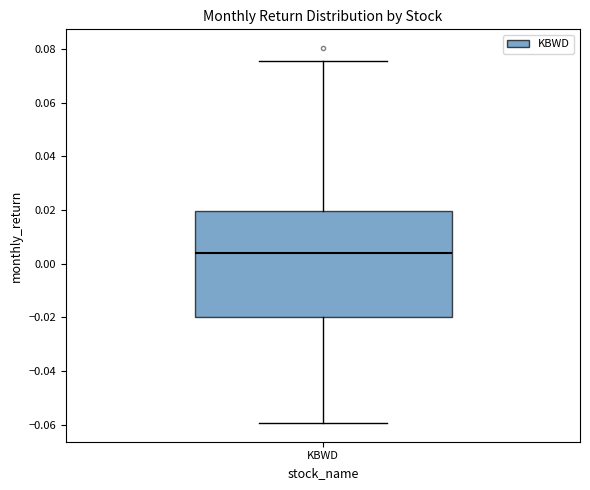

Where does the median line of the box for KBWD sit on the y-axis? The values are not printed on the chart, so give them approximately, as read against the axis.

0.004